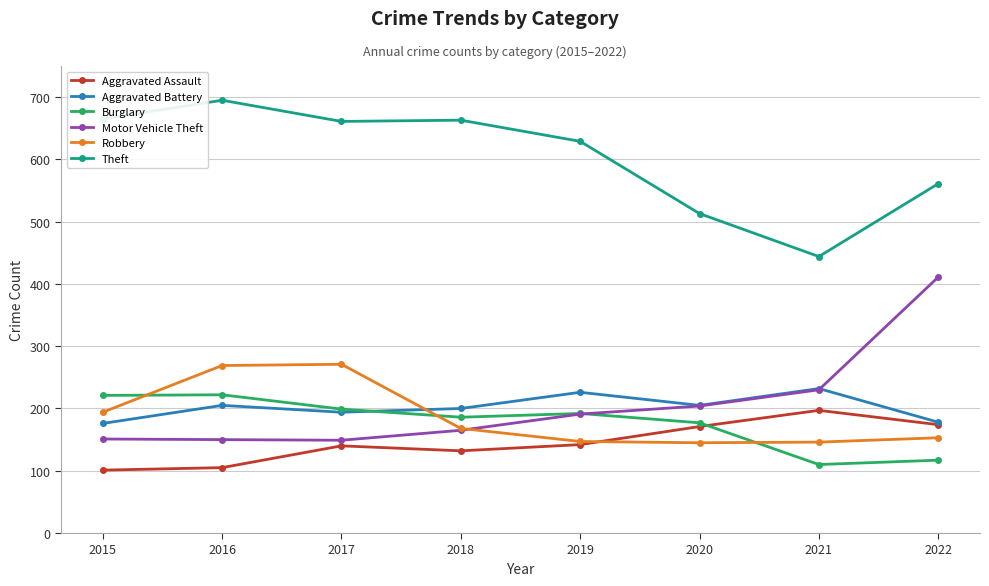

True or false: Aggravated Assault and Motor Vehicle Theft intersect in this chart.

False